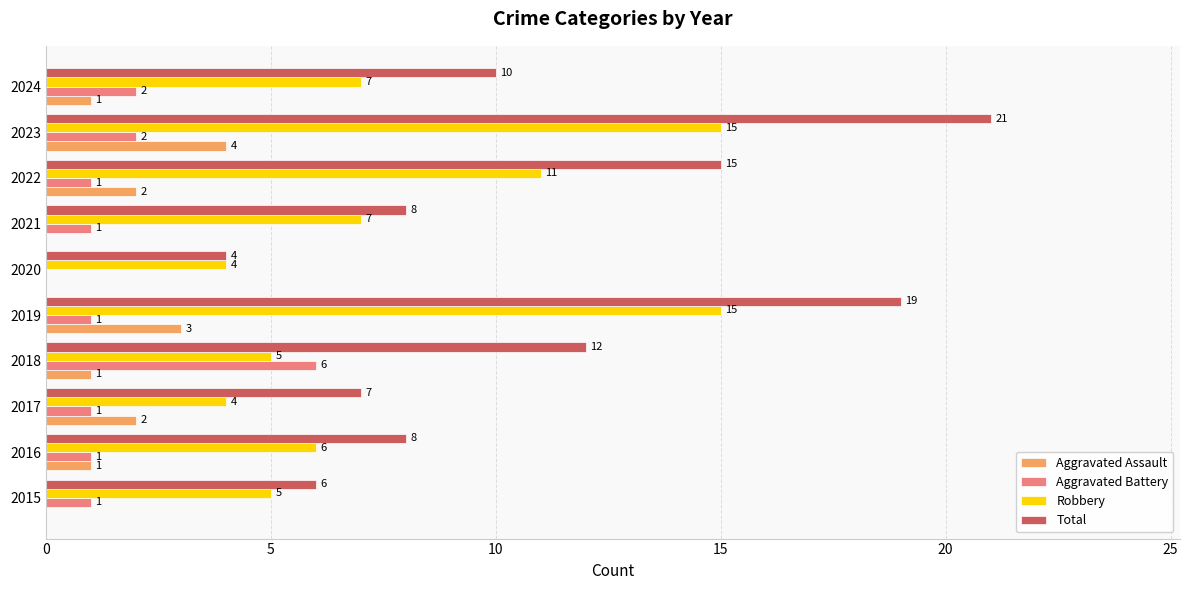

At which label is Total closest to 12?

2018